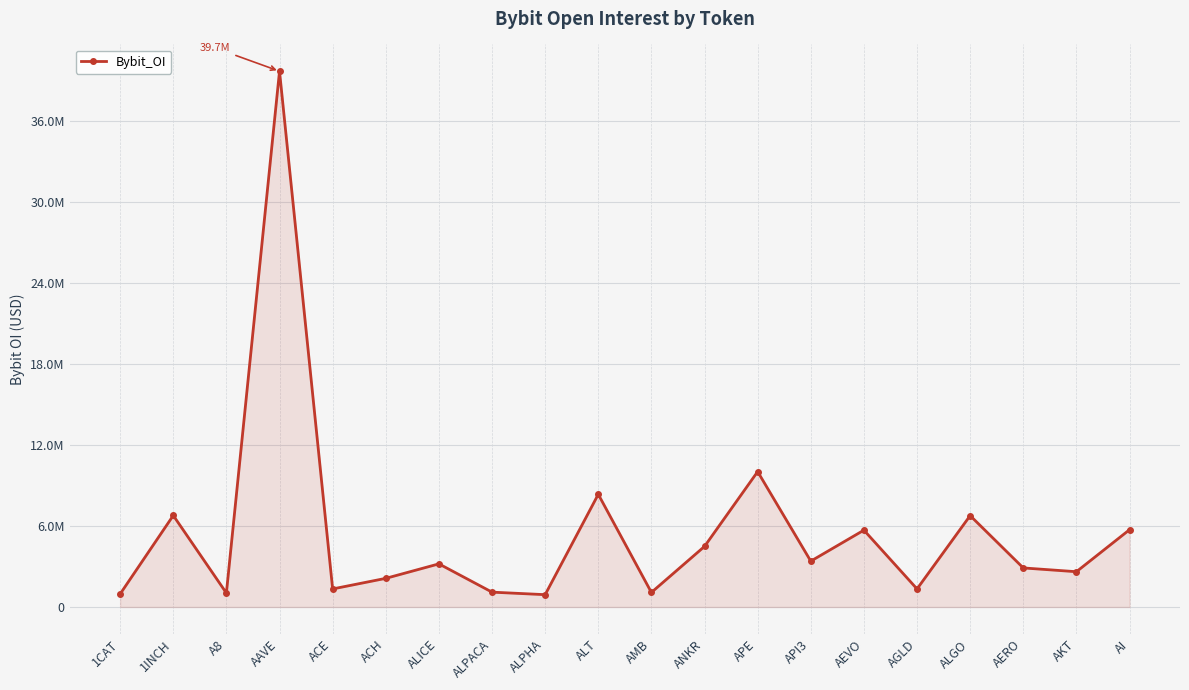

Where is the data nearest to the value 20296185?

APE